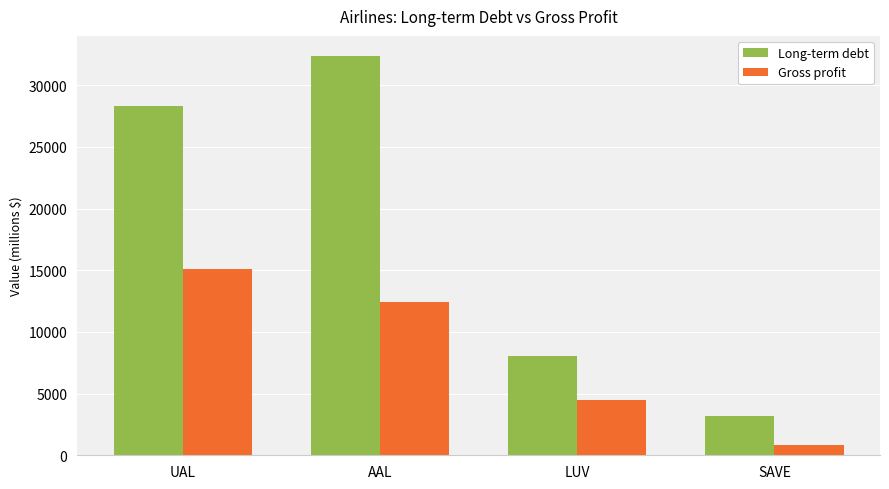

Rank the series at LUV from lowest to highest value.

Gross profit, Long-term debt